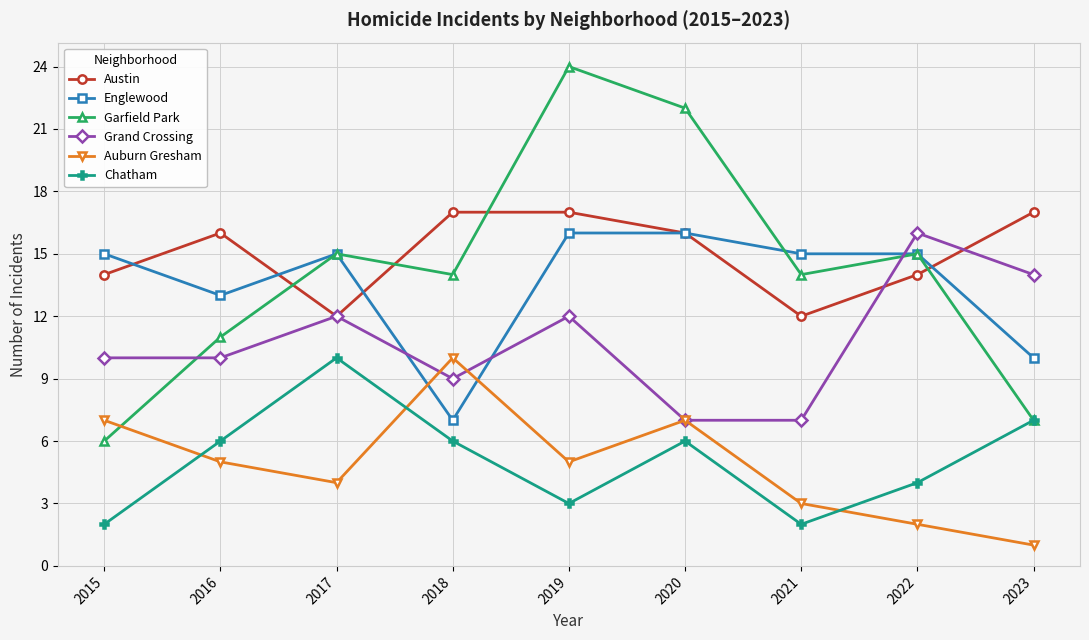

How many data points does each series have?

9